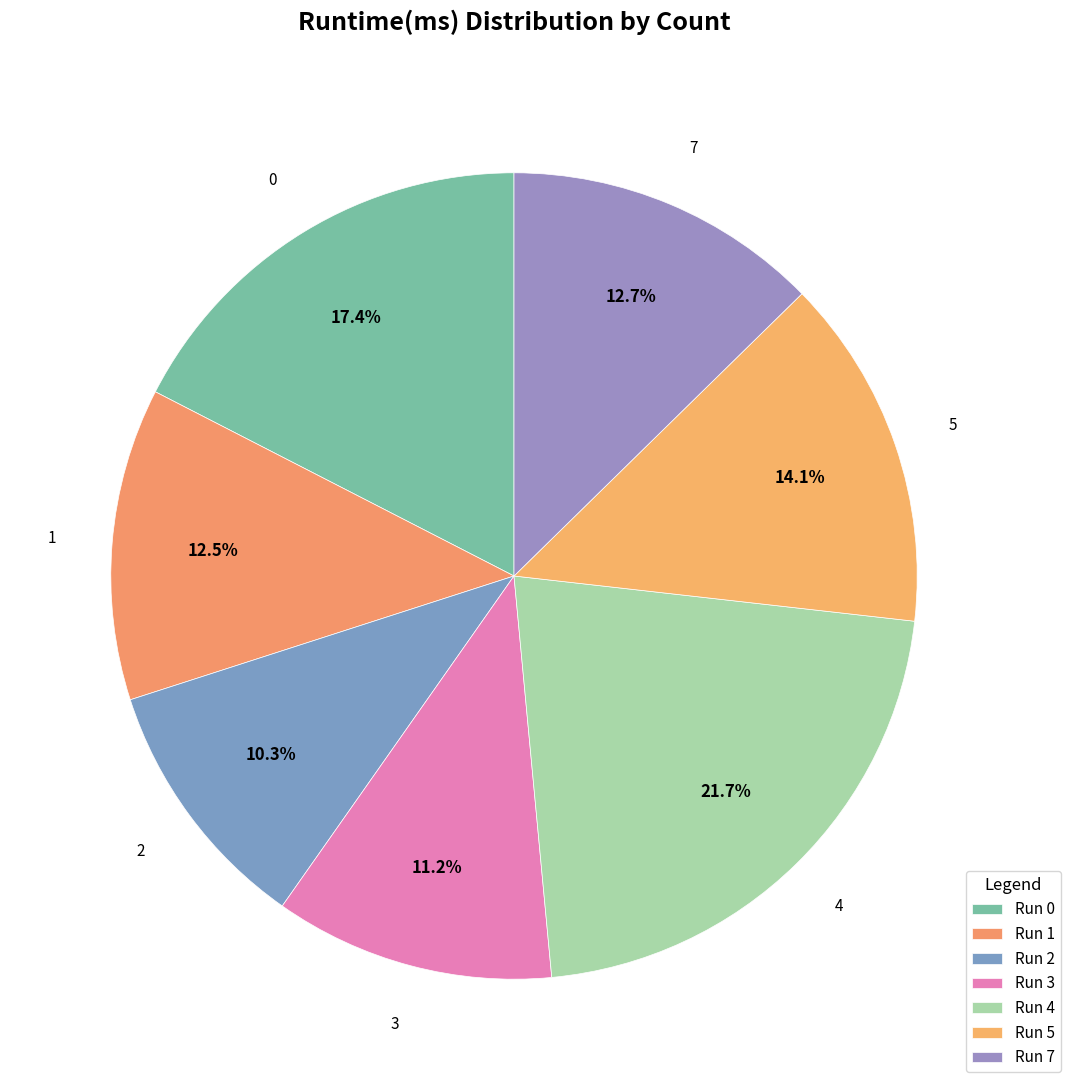

Does 5 represent more than half of the total?

No